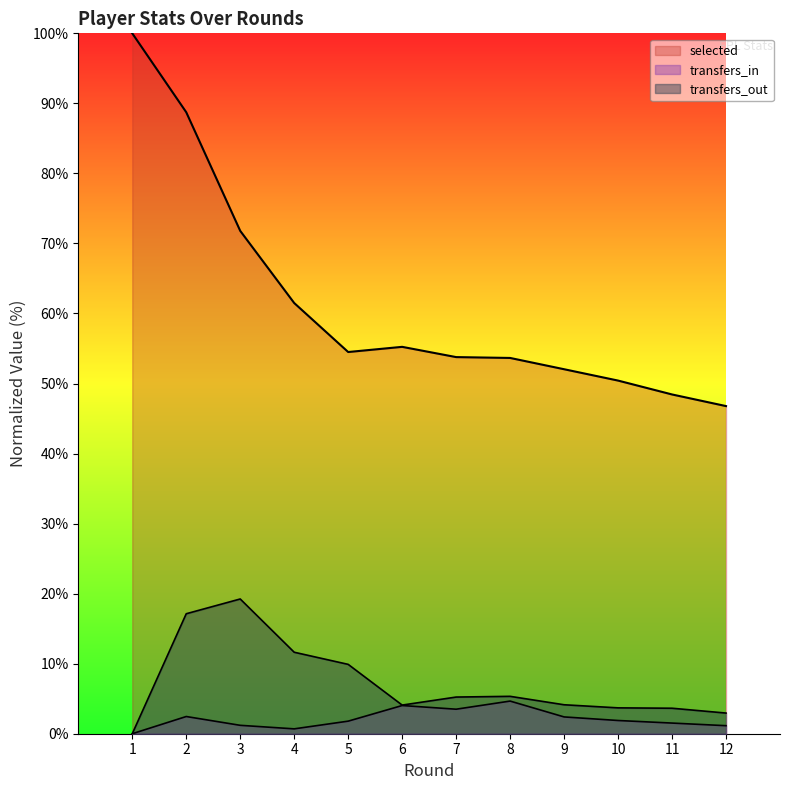

Is the value of selected at 5 greater than the value of transfers_in at 3?

Yes